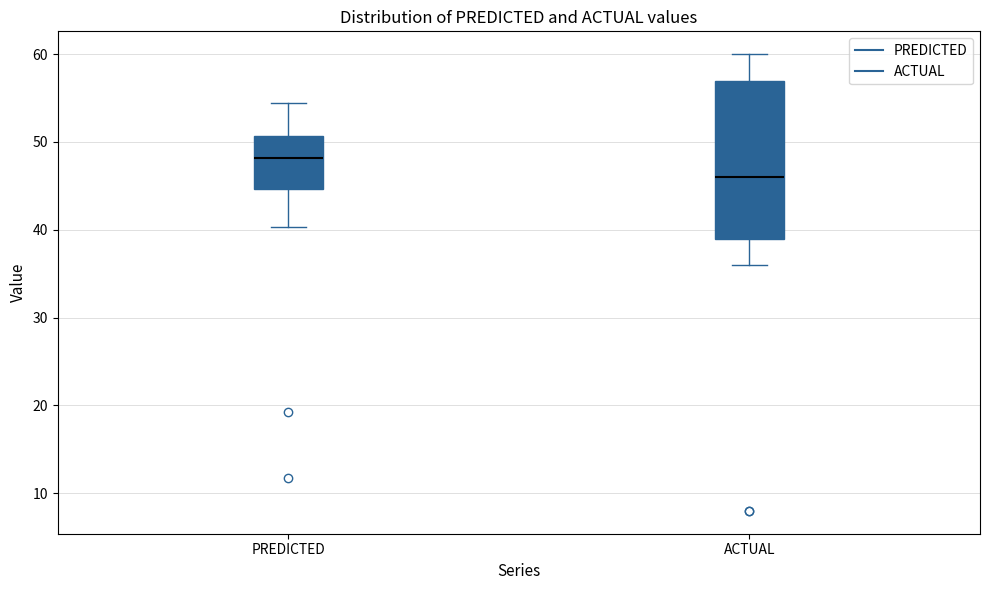

Where is the upper edge of the box for ACTUAL on the y-axis? The values are not printed on the chart, so give them approximately, as read against the axis.

57